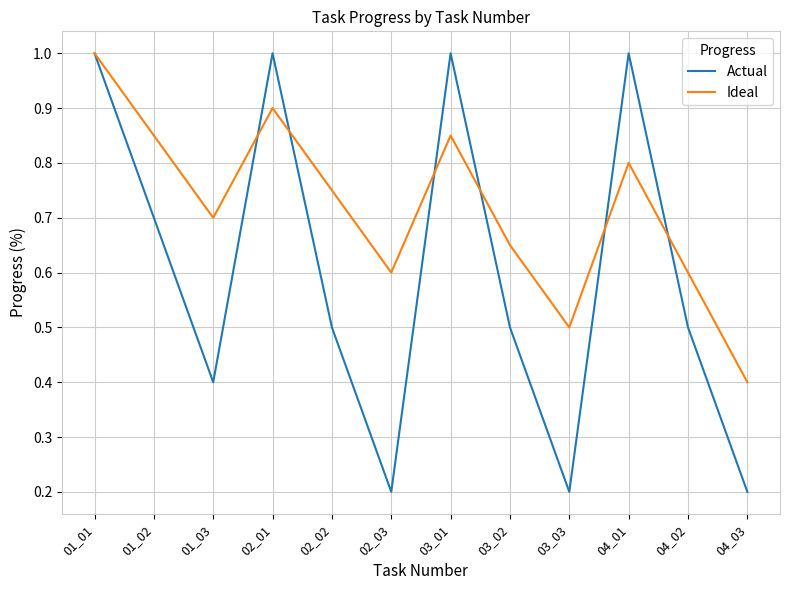

What is the greatest value displayed?

1.0